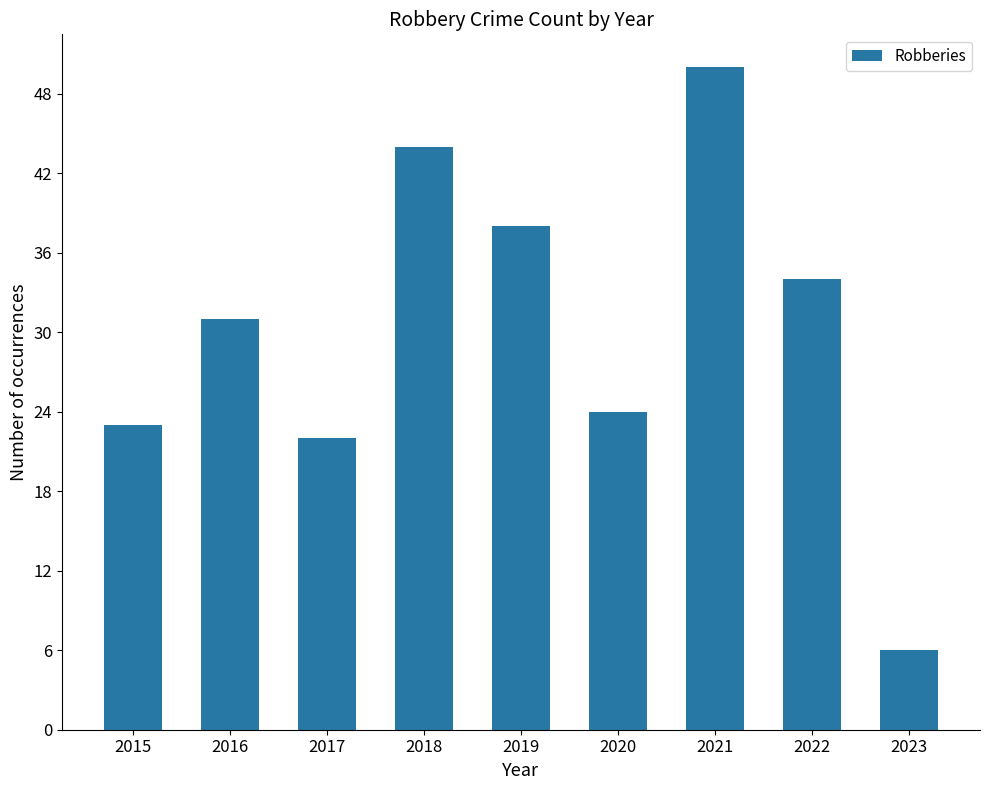

List the labels in order of value, smallest first.

2023, 2017, 2015, 2020, 2016, 2022, 2019, 2018, 2021